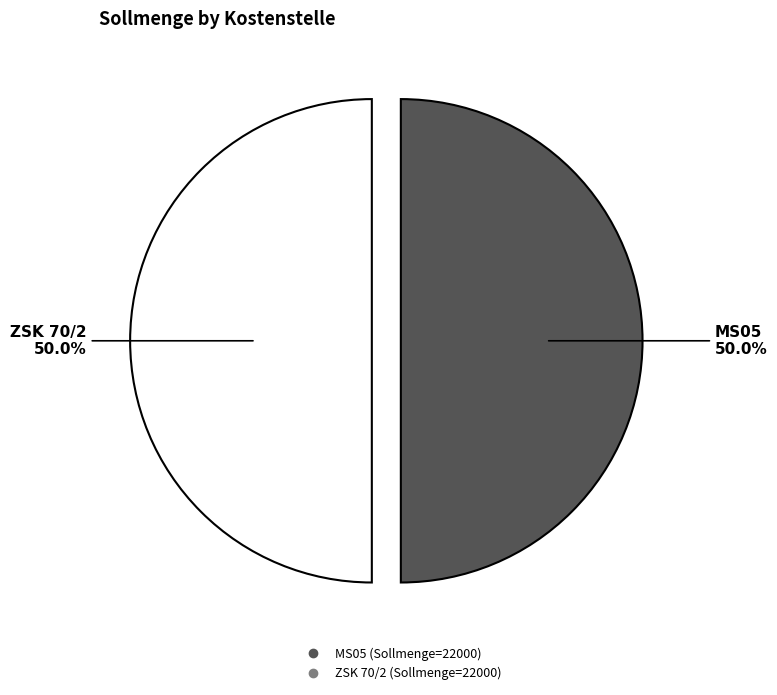

How many segments does this pie chart have?

2